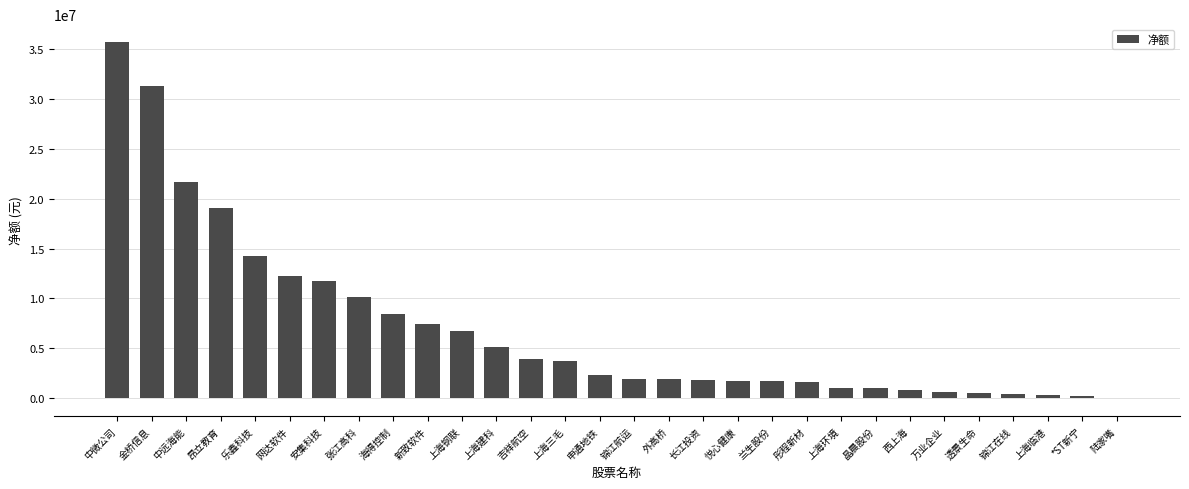

What is the sum of the values at 张江高科 and 上海建科?

15261358